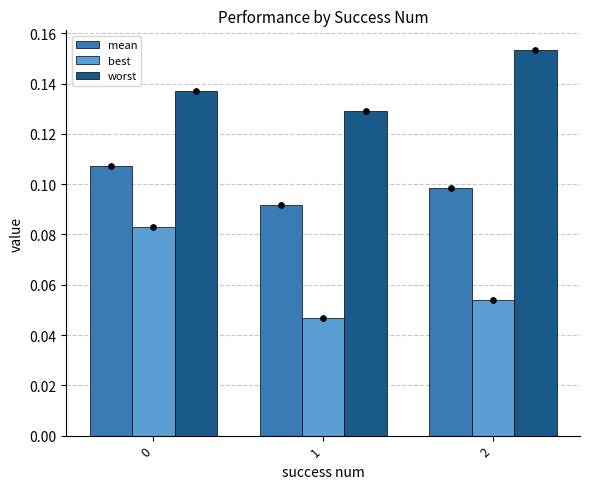

At how many categories does at least one series exceed 0?

3